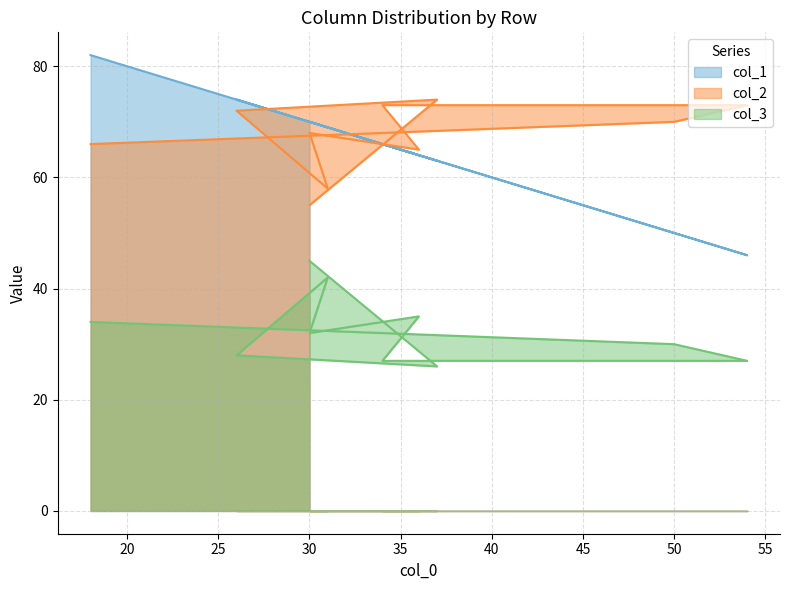

True or false: col_1 has more than 0 points higher than both neighbors.

True